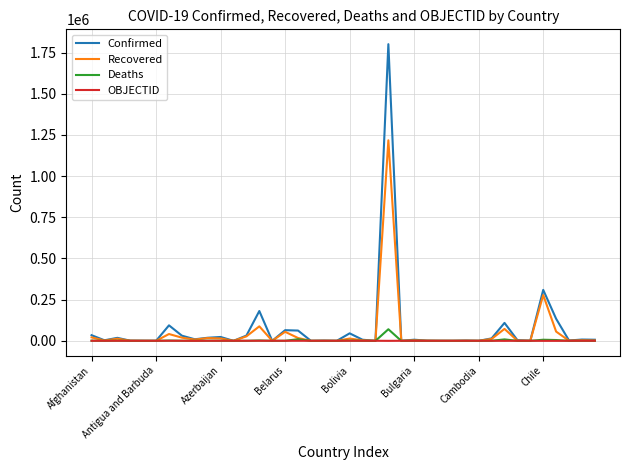

Which series has the largest range (max minus min)?

Confirmed